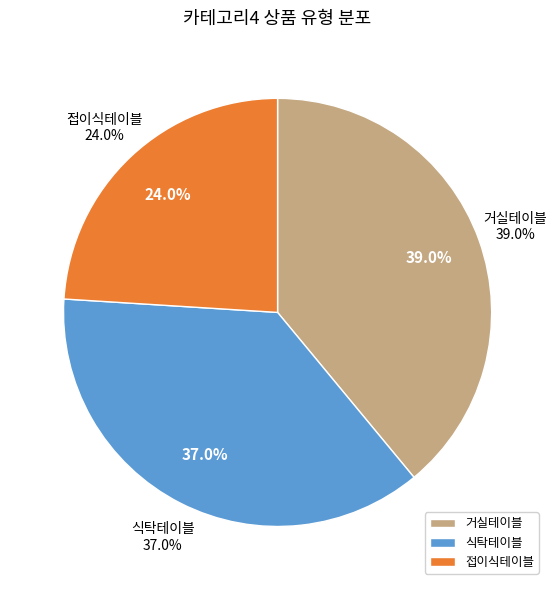

The 식탁테이블 slice represents 37% of the pie. True or false?

True